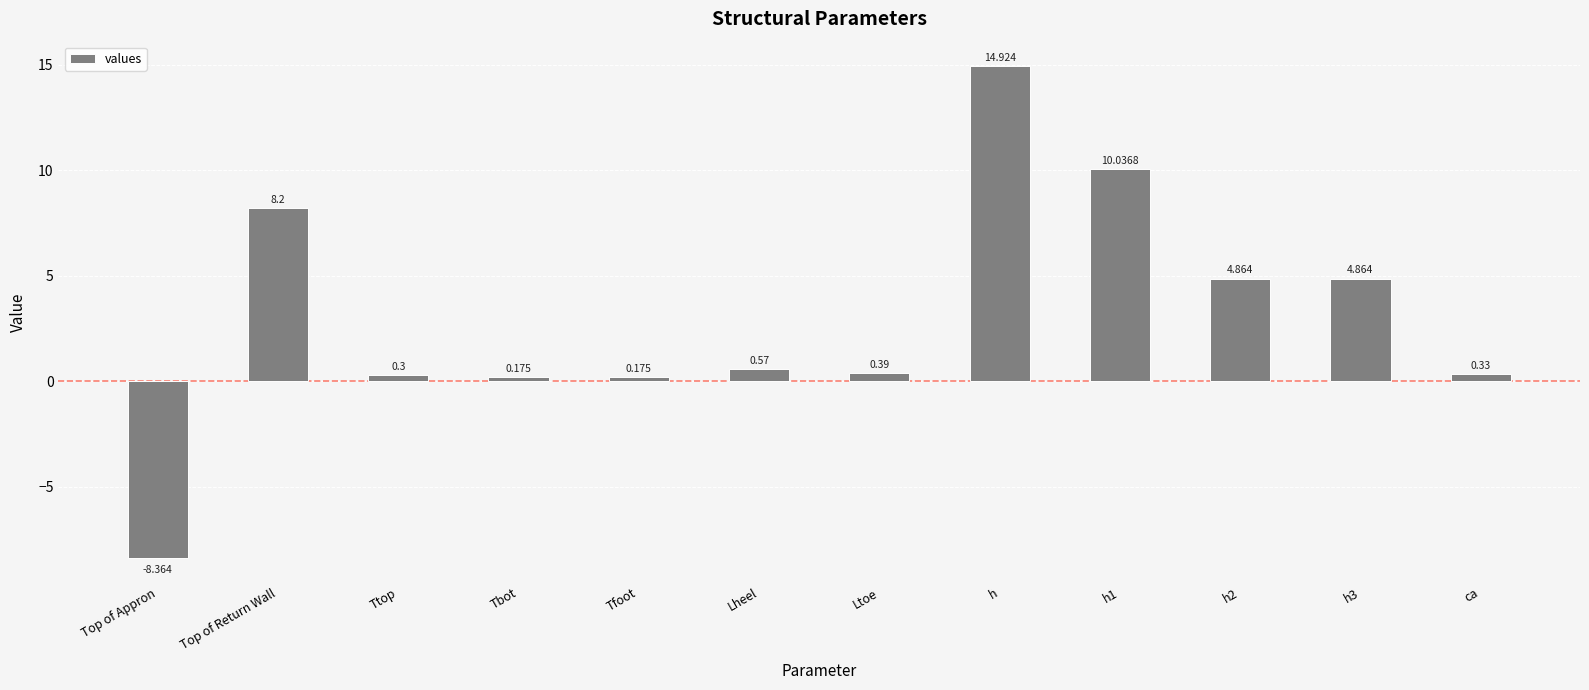

Which category has the highest value across all series?

h